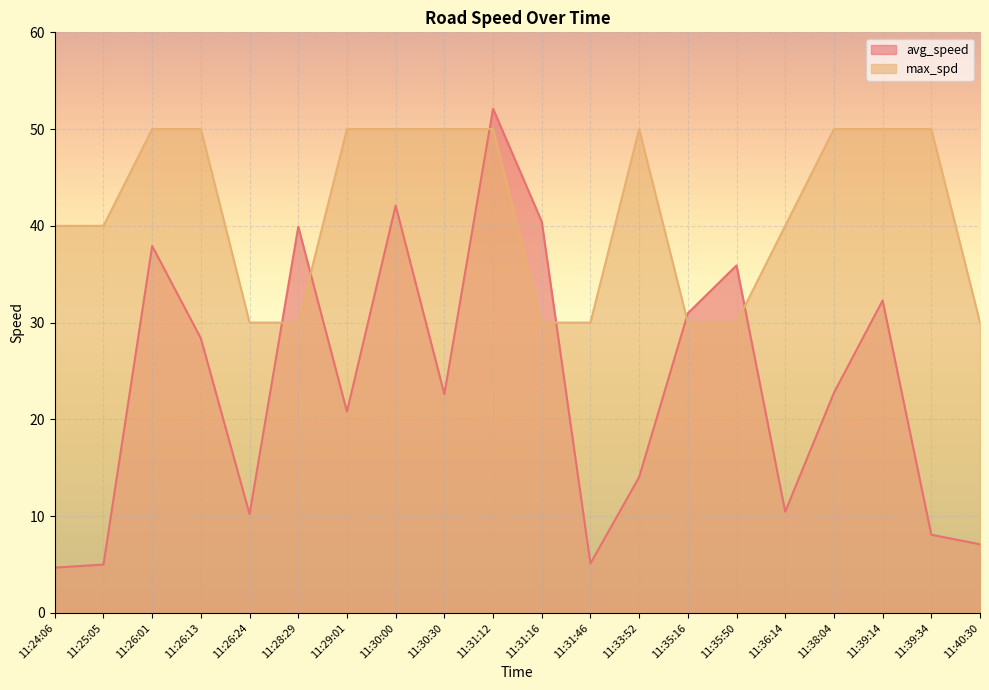

Is it true that avg_speed equals 6.9 at 11:31:46?

False